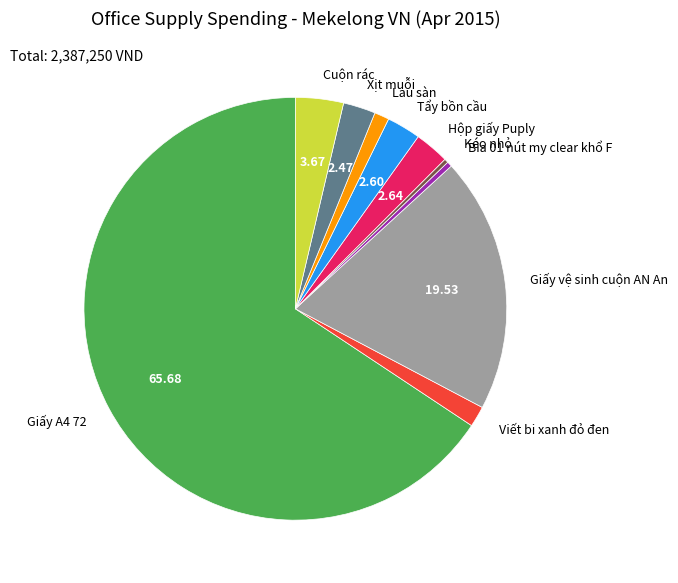

Count the number of slices in the pie.

10